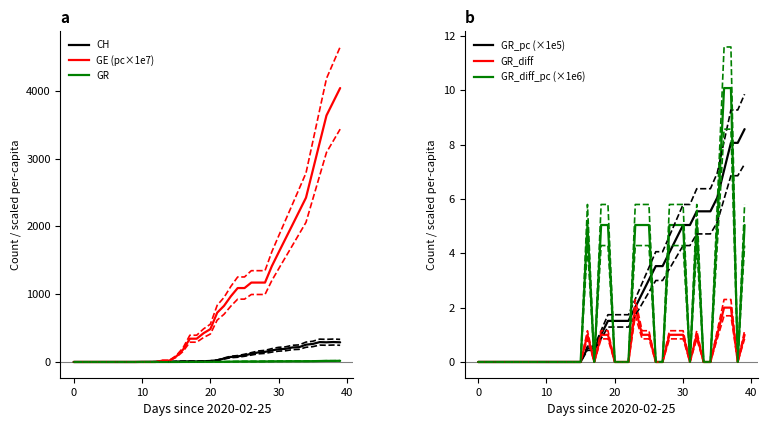

What is the maximum value for CH?

294.0